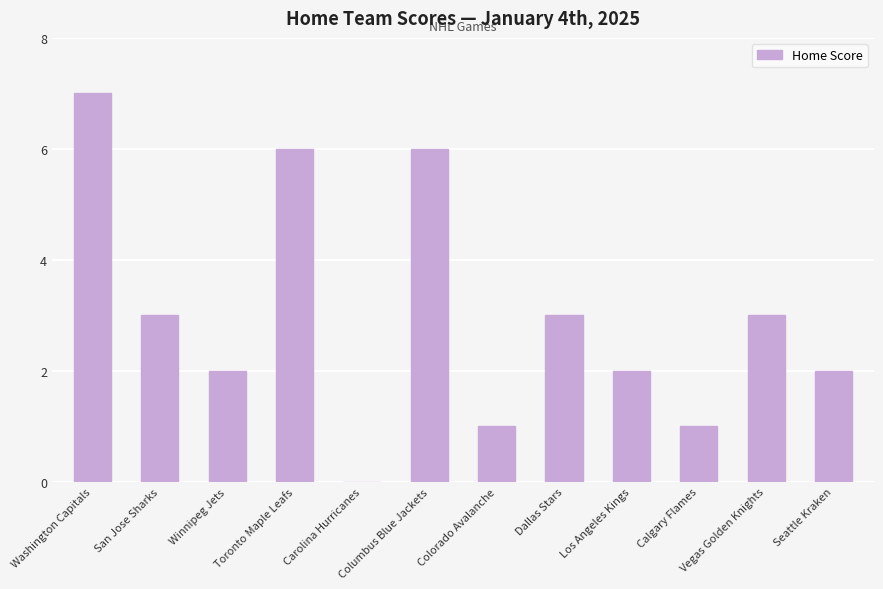

Read the value at Los Angeles Kings.

2